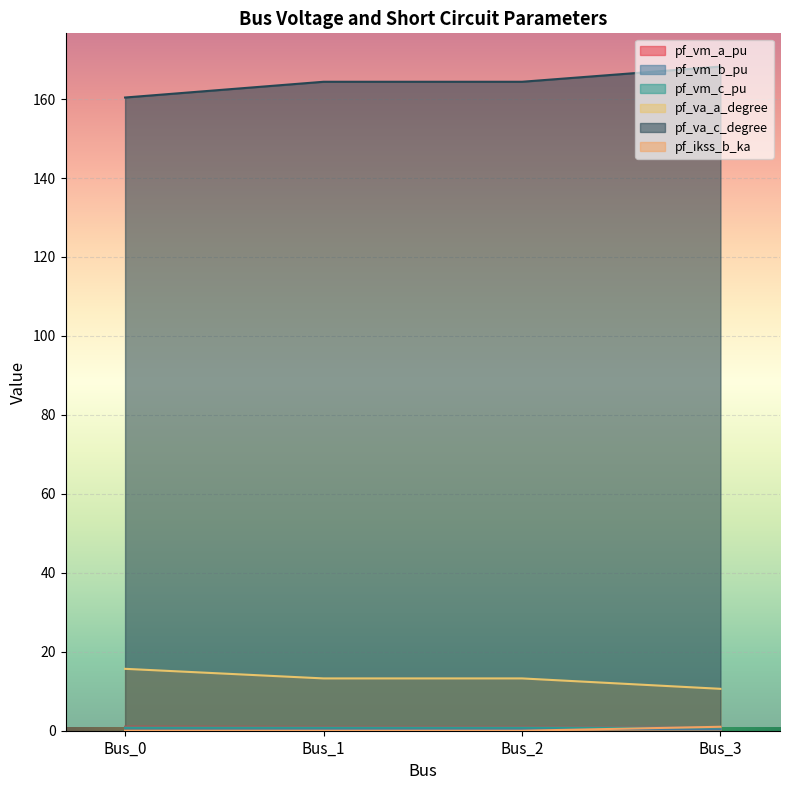

At which category is the sum across all series the highest?

Bus_3